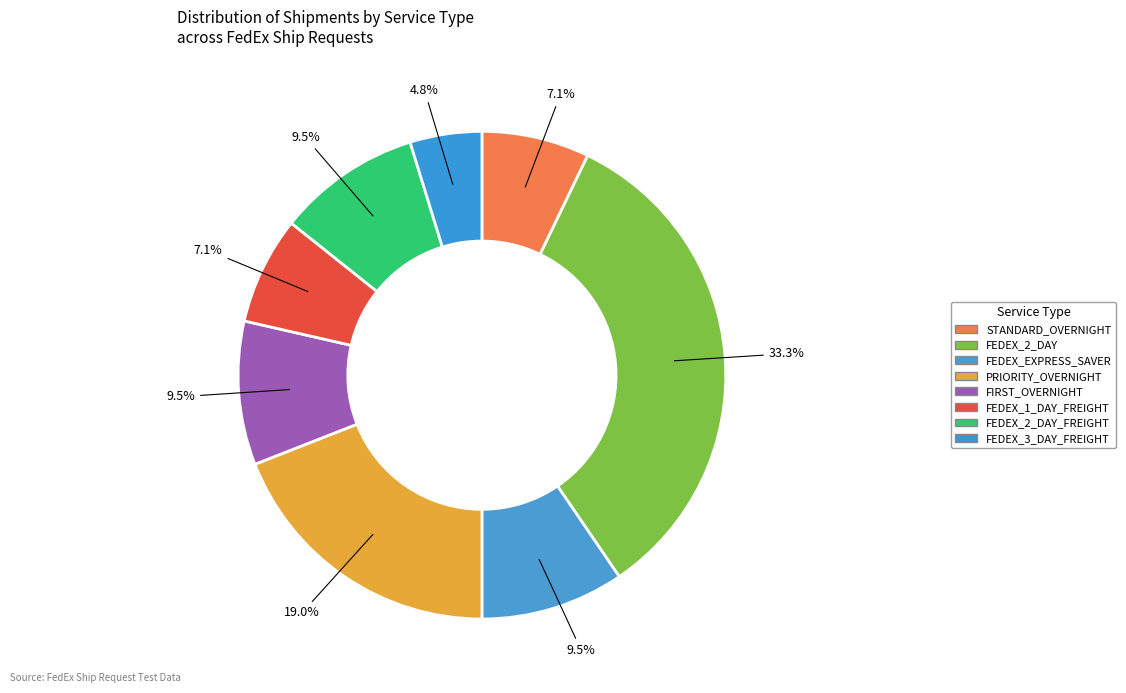

How many slices are in this pie chart?

8